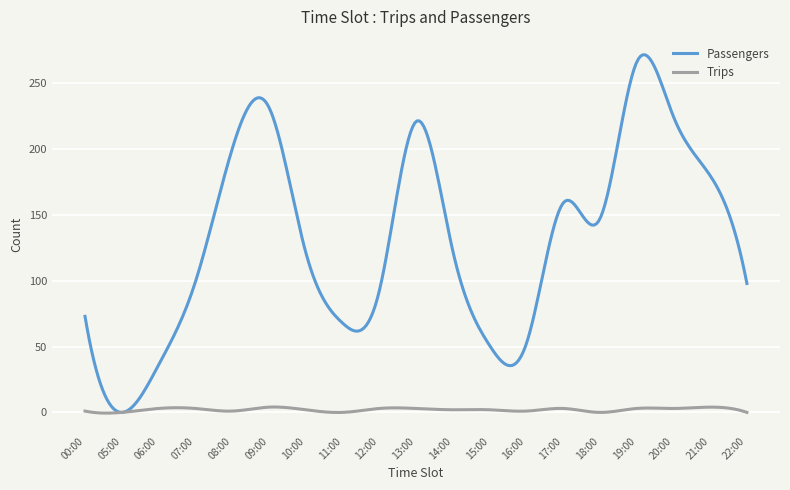

What is the sum of all Trips values?

629.1